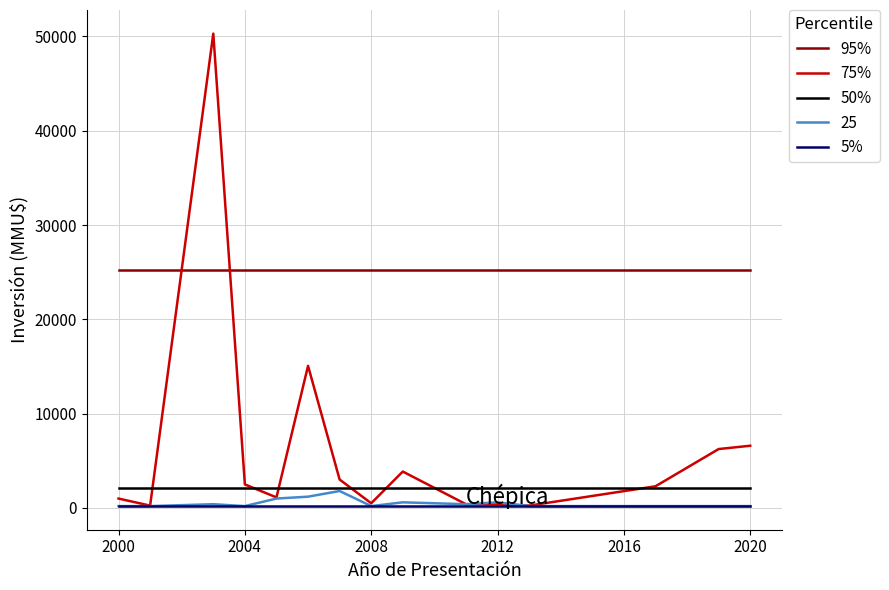

What is the greatest value displayed?

50300.0